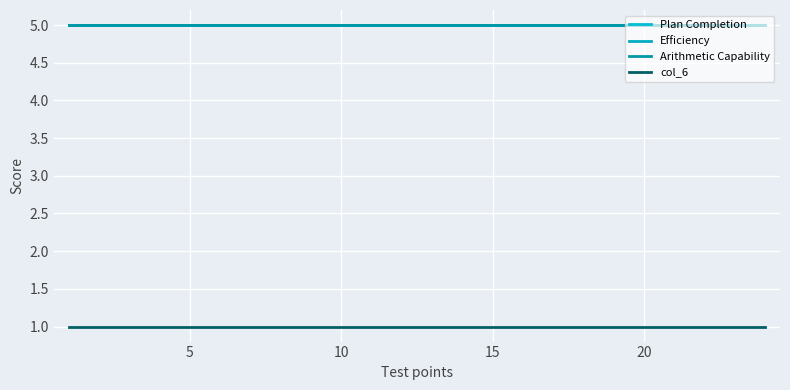

What is the sum of all col_6 values?

24